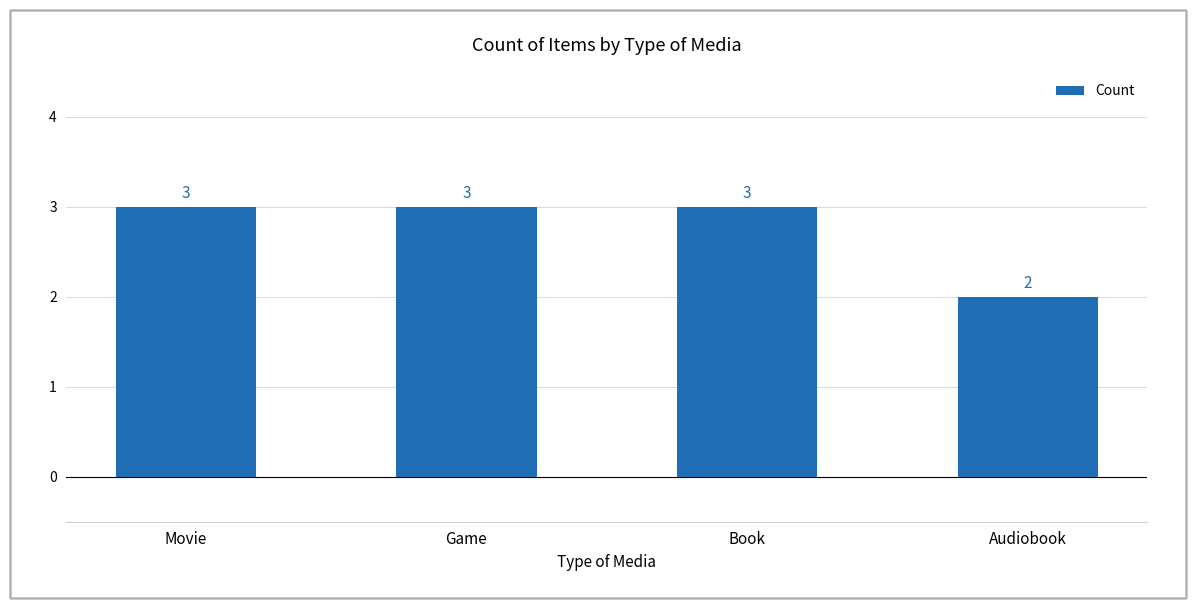

Which category has the lowest value across all series?

Audiobook